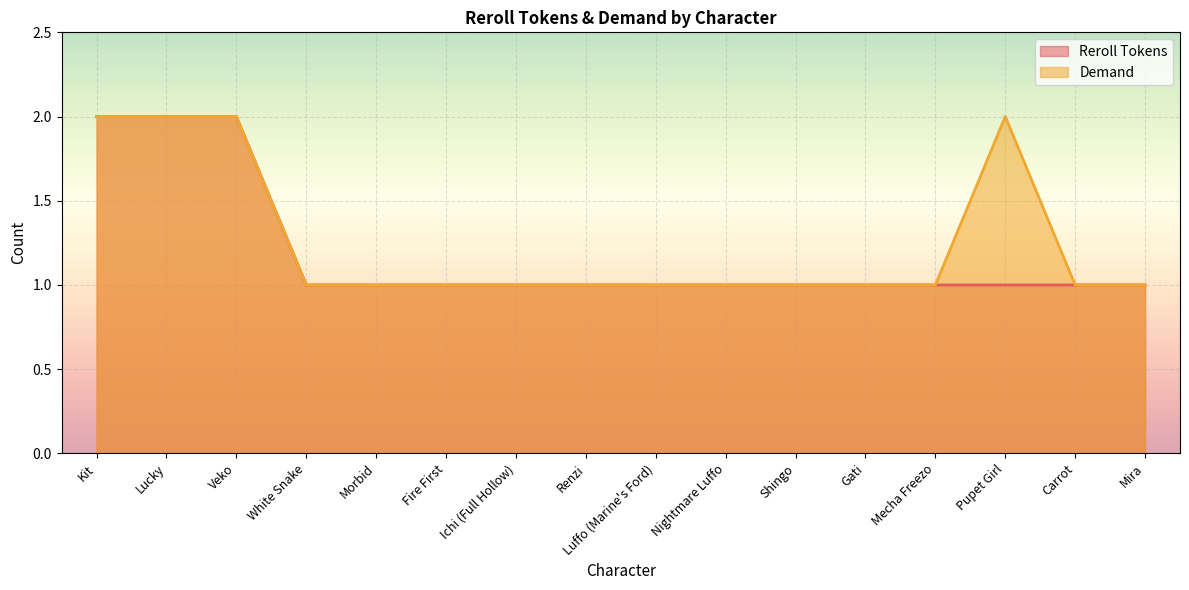

Which series changed the most between Lucky and Ichi (Full Hollow)?

Reroll Tokens